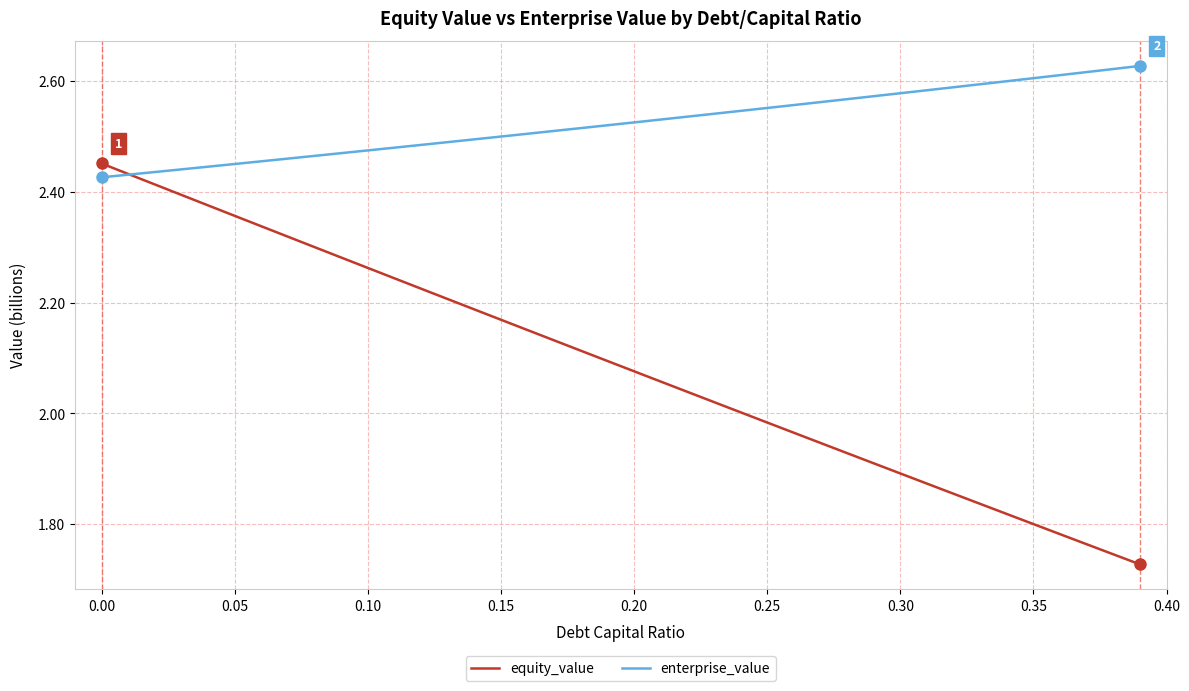

Which series has the largest total across all categories?

enterprise_value